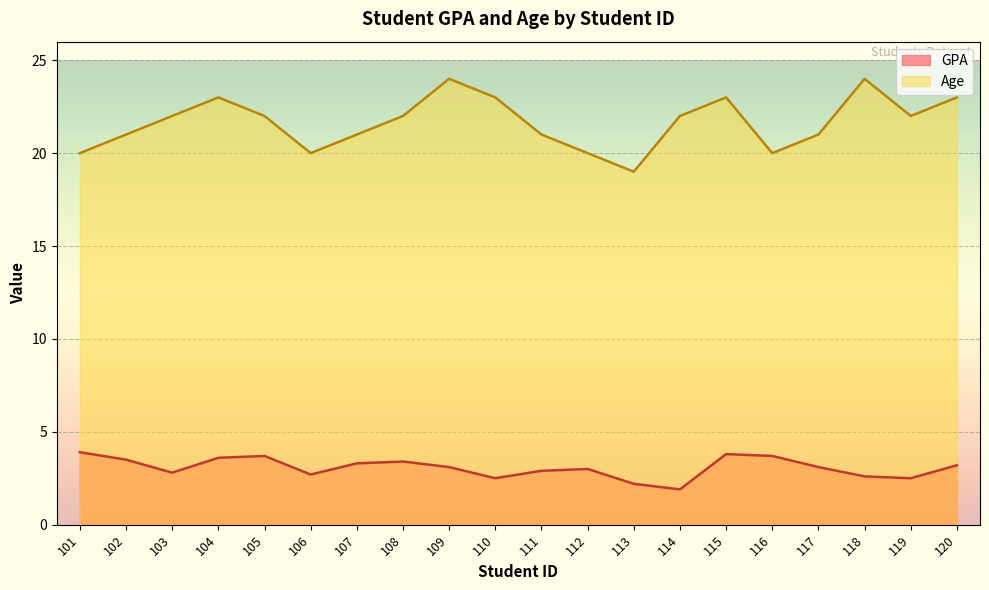

What is the sum of all Age values?

433.0